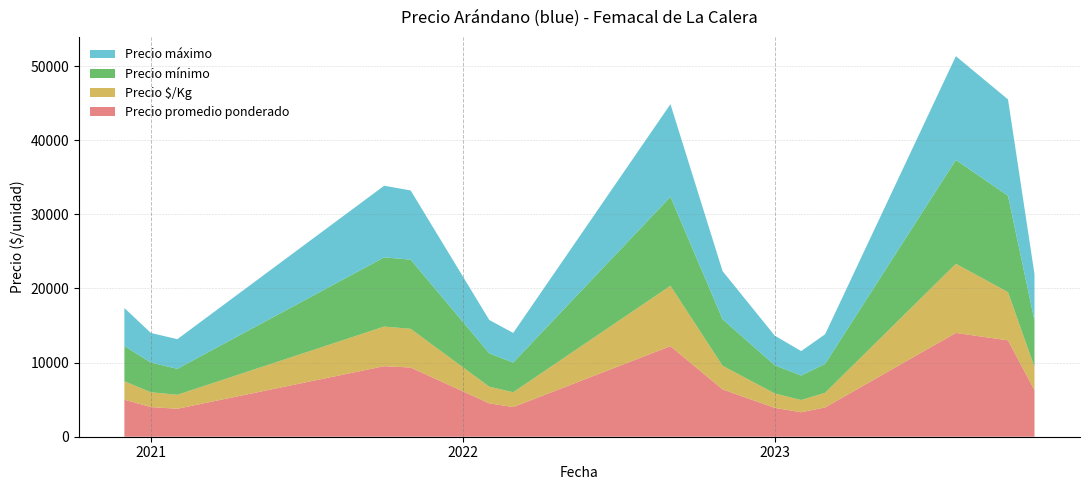

What is the maximum value for Precio promedio ponderado?

14000.0